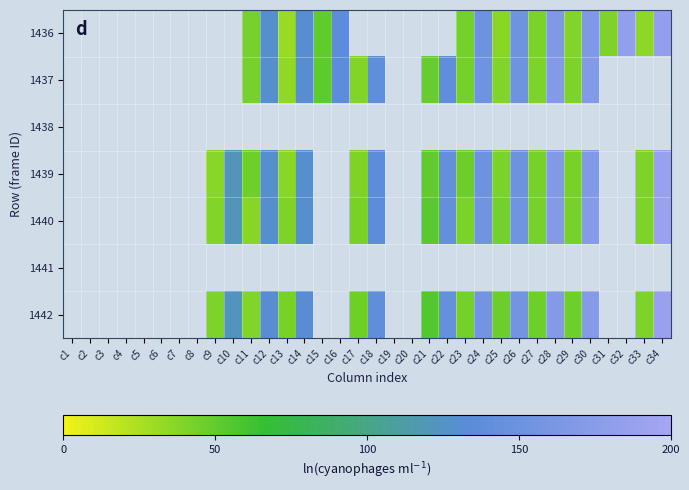

Reading left to right, what are all the values shown in this chart?

1436: c1=0.0	c2=0.0	c3=0.0	c4=0.0	c5=0.0	c6=0.0	c7=0.0	c8=0.0	c9=0.0	c10=0.0	c11=43.1	c12=128.4	c13=31.5	c14=131.1	c15=51.4	c16=136.7	c17=0.0	c18=0.0	c19=0.0	c20=0.0	c21=0.0	c22=0.0	c23=44.1	c24=151.4	c25=36.1	c26=151.8	c27=41.5	c28=167.9	c29=38.4	c30=167.9	c31=39.9	c32=183.2	c33=35.8	c34=183.8
1437: c1=0.0	c2=0.0	c3=0.0	c4=0.0	c5=0.0	c6=0.0	c7=0.0	c8=0.0	c9=0.0	c10=0.0	c11=43.5	c12=128.3	c13=34.2	c14=129.7	c15=52.1	c16=137.1	c17=39.7	c18=138.5	c19=0.0	c20=0.0	c21=48.9	c22=140.6	c23=44.5	c24=152.2	c25=38.3	c26=152.2	c27=41.4	c28=169.6	c29=41.0	c30=169.6	c31=0.0	c32=0.0	c33=0.0	c34=0.0
1438: c1=0.0	c2=0.0	c3=0.0	c4=0.0	c5=0.0	c6=0.0	c7=0.0	c8=0.0	c9=0.0	c10=0.0	c11=0.0	c12=0.0	c13=0.0	c14=0.0	c15=0.0	c16=0.0	c17=0.0	c18=0.0	c19=0.0	c20=0.0	c21=0.0	c22=0.0	c23=0.0	c24=0.0	c25=0.0	c26=0.0	c27=0.0	c28=0.0	c29=0.0	c30=0.0	c31=0.0	c32=0.0	c33=0.0	c34=0.0
1439: c1=0.0	c2=0.0	c3=0.0	c4=0.0	c5=0.0	c6=0.0	c7=0.0	c8=0.0	c9=37.5	c10=120.8	c11=45.4	c12=128.2	c13=37.5	c14=128.8	c15=0.0	c16=0.0	c17=40.1	c18=136.8	c19=0.0	c20=0.0	c21=50.8	c22=141.5	c23=46.1	c24=150.8	c25=42.1	c26=151.5	c27=42.8	c28=169.4	c29=42.8	c30=168.8	c31=0.0	c32=0.0	c33=40.1	c34=188.1
1440: c1=0.0	c2=0.0	c3=0.0	c4=0.0	c5=0.0	c6=0.0	c7=0.0	c8=0.0	c9=38.7	c10=120.7	c11=37.8	c12=128.8	c13=40.5	c14=128.4	c15=0.0	c16=0.0	c17=42.6	c18=137.0	c19=0.0	c20=0.0	c21=53.3	c22=142.0	c23=42.2	c24=153.5	c25=44.0	c26=154.2	c27=43.7	c28=171.3	c29=43.7	c30=172.0	c31=0.0	c32=0.0	c33=40.8	c34=189.9
1441: c1=0.0	c2=0.0	c3=0.0	c4=0.0	c5=0.0	c6=0.0	c7=0.0	c8=0.0	c9=0.0	c10=0.0	c11=0.0	c12=0.0	c13=0.0	c14=0.0	c15=0.0	c16=0.0	c17=0.0	c18=0.0	c19=0.0	c20=0.0	c21=0.0	c22=0.0	c23=0.0	c24=0.0	c25=0.0	c26=0.0	c27=0.0	c28=0.0	c29=0.0	c30=0.0	c31=0.0	c32=0.0	c33=0.0	c34=0.0
1442: c1=0.0	c2=0.0	c3=0.0	c4=0.0	c5=0.0	c6=0.0	c7=0.0	c8=0.0	c9=41.2	c10=122.9	c11=39.3	c12=131.9	c13=42.4	c14=131.3	c15=0.0	c16=0.0	c17=46.1	c18=140.1	c19=0.0	c20=0.0	c21=55.8	c22=144.3	c23=44.0	c24=155.2	c25=46.4	c26=155.0	c27=45.7	c28=171.8	c29=45.5	c30=172.6	c31=0.0	c32=0.0	c33=41.0	c34=188.8